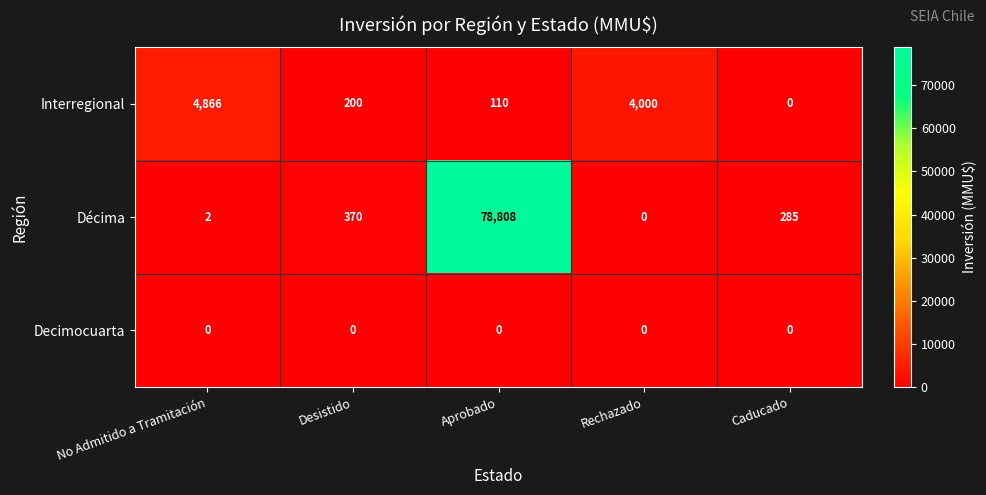

Which label corresponds to the largest value in the chart?

Aprobado